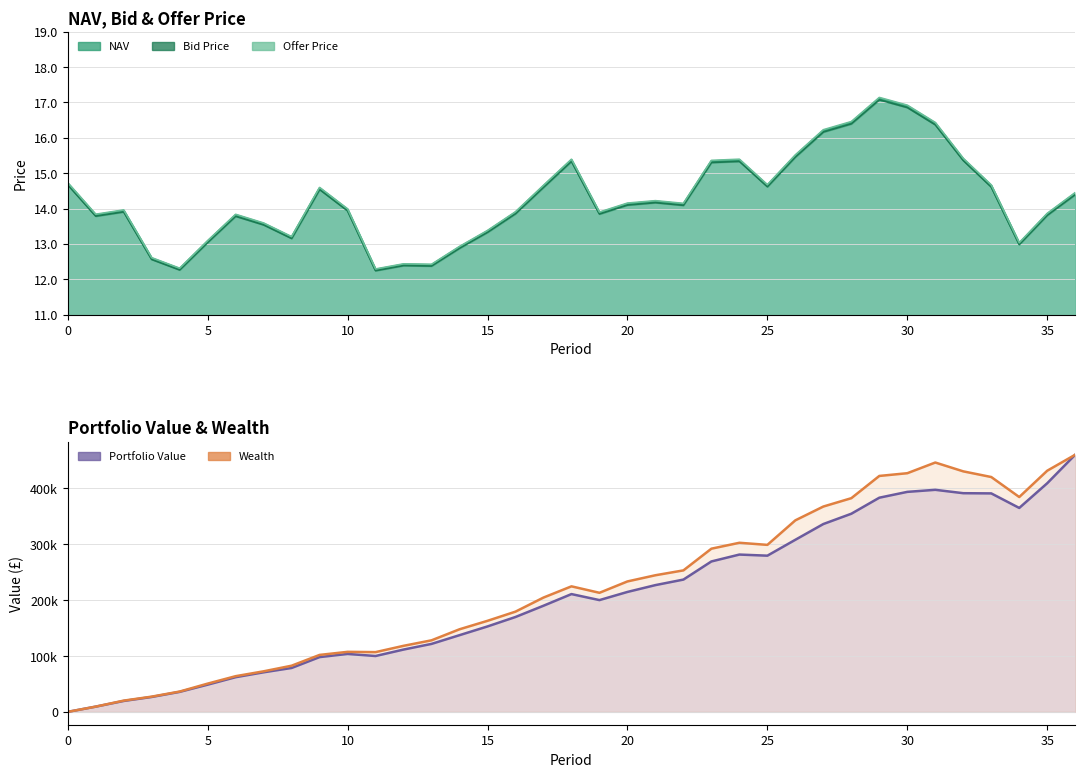

Reading left to right, what are all the values shown in this chart?

NAV: 14.7	13.8	13.9	12.6	12.3	13.1	13.8	13.6	13.2	14.6	14.0	12.3	12.4	12.4	12.9	13.4	13.9	14.6	15.4	13.9	14.1	14.2	14.1	15.3	15.4	14.6	15.5	16.2	16.4	17.1	16.9	16.4	15.4	14.6	13.0	13.8	14.4
Bid Price: 14.7	13.8	13.9	12.6	12.3	13.0	13.8	13.5	13.2	14.5	13.9	12.2	12.4	12.4	12.9	13.3	13.9	14.6	15.3	13.8	14.1	14.2	14.1	15.3	15.3	14.6	15.5	16.2	16.4	17.1	16.9	16.4	15.4	14.6	13.0	13.8	14.4
Offer Price: 14.7	13.8	14.0	12.6	12.3	13.1	13.8	13.6	13.2	14.6	14.0	12.3	12.4	12.4	12.9	13.4	13.9	14.7	15.4	13.9	14.2	14.2	14.1	15.4	15.4	14.7	15.5	16.2	16.5	17.1	16.9	16.4	15.4	14.7	13.0	13.9	14.5
Portfolio Value: 0.0	9357.0	19486.6	26614.6	35726.3	48597.7	61955.0	70699.6	78429.3	97857.8	103478.9	99784.7	111316.7	121428.8	137015.2	152611.1	169490.9	189604.2	210420.5	199662.9	214242.4	226459.0	236320.4	268718.4	281023.6	279031.1	307440.7	335566.8	353956.2	382595.9	393024.2	396689.7	390652.2	390299.2	364300.4	408443.4	459383.4
Wealth: 0.0	9357.0	20097.6	27207.6	36301.3	50465.9	63762.9	72447.3	82466.9	101751.3	107228.2	106731.6	117985.7	127820.0	147544.8	162662.1	179063.3	204203.9	224251.8	212725.8	233027.2	244069.8	252757.1	291528.9	302079.4	298332.3	342169.7	366822.8	381739.3	421480.2	426353.6	445449.5	429660.2	419555.1	383804.3	430825.1	459383.4